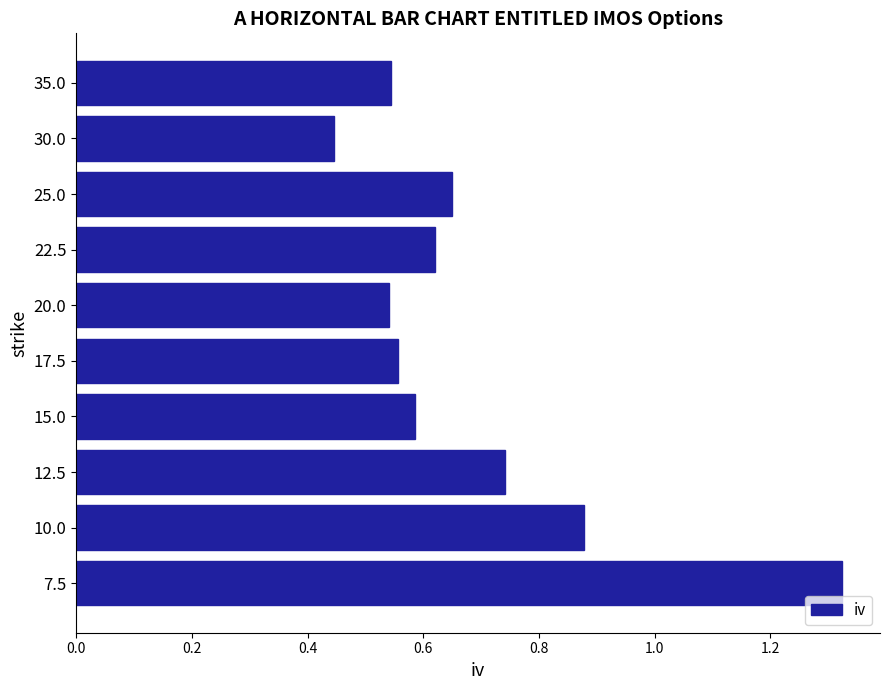

Does the chart contain any negative values?

No